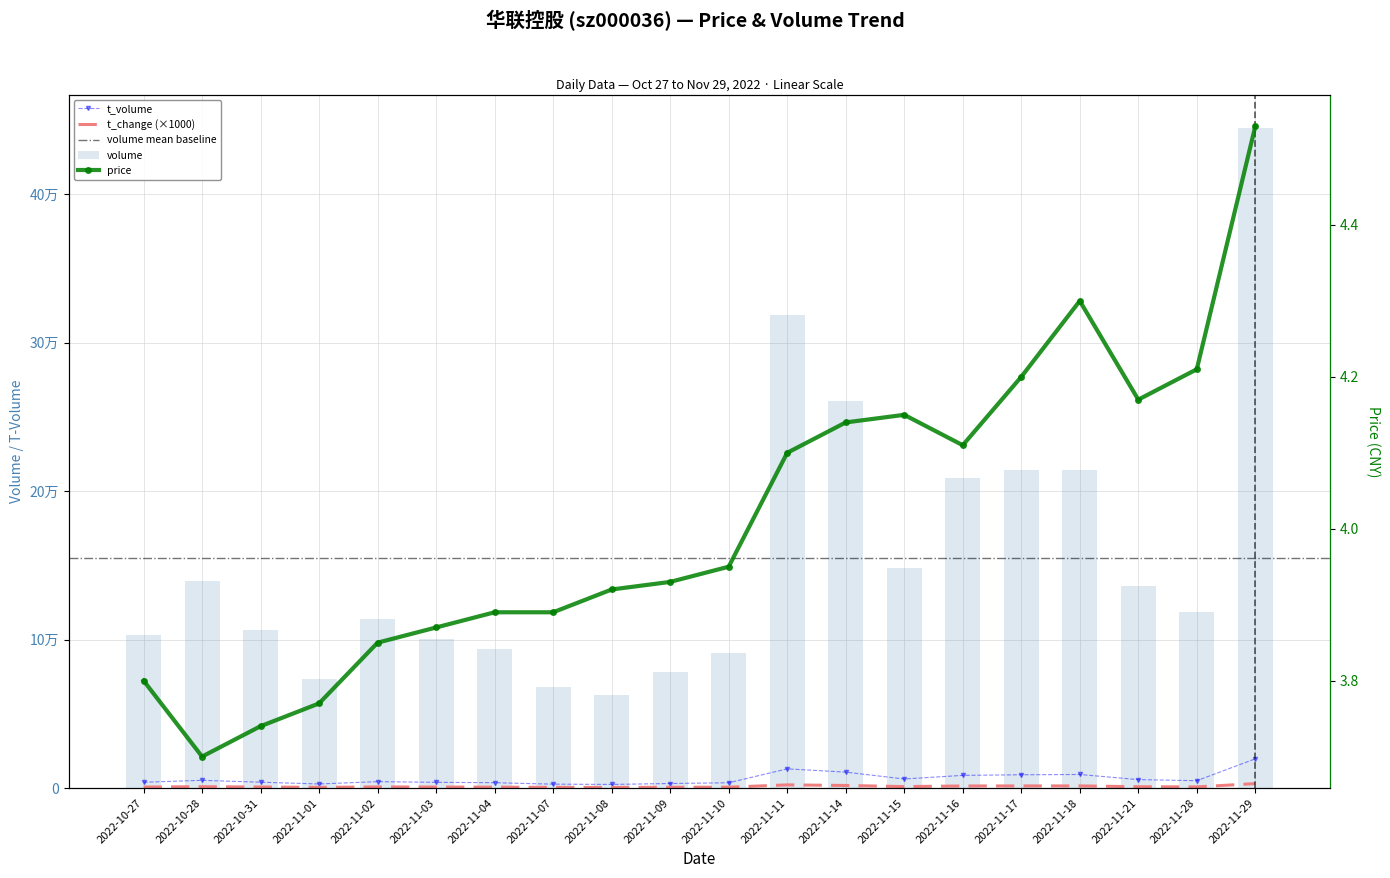

At which label is t_volume closest to 11088?

2022-11-14